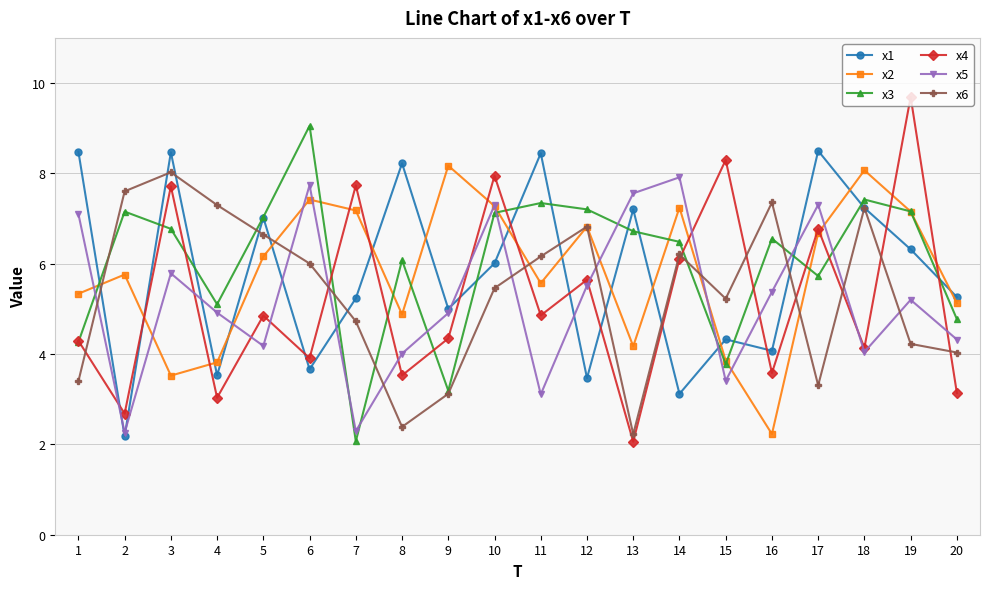

How many values in the x2 series exceed 6?

10